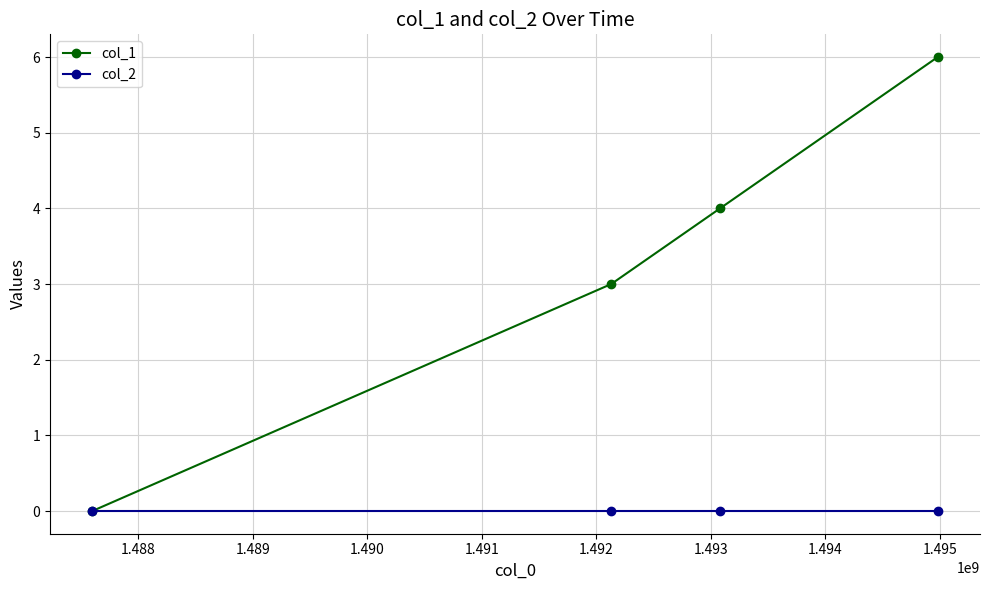

What is the value of the col_1 point at the 2nd from the left?

3